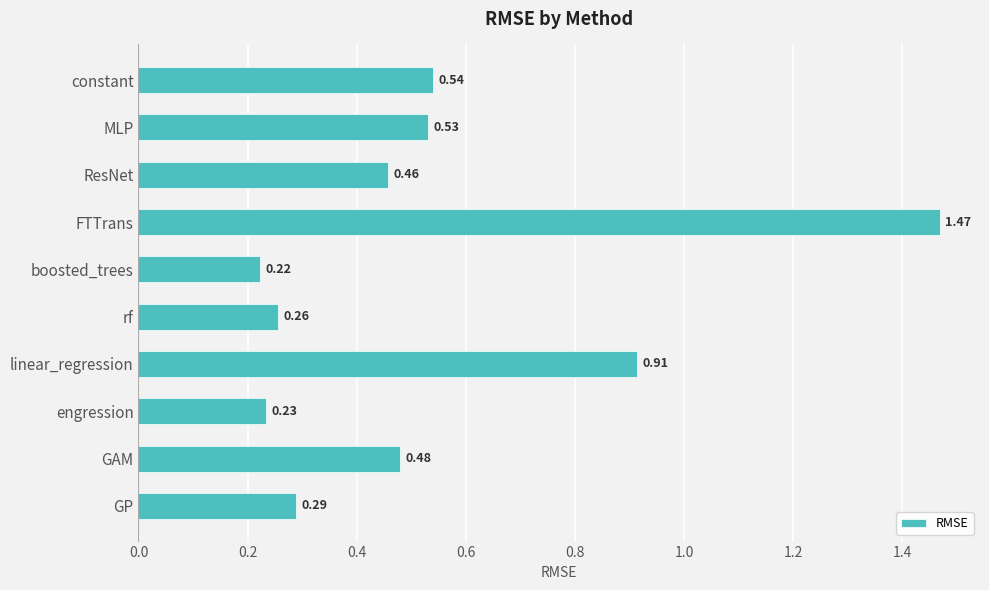

At which category does the chart reach its minimum across all series?

boosted_trees